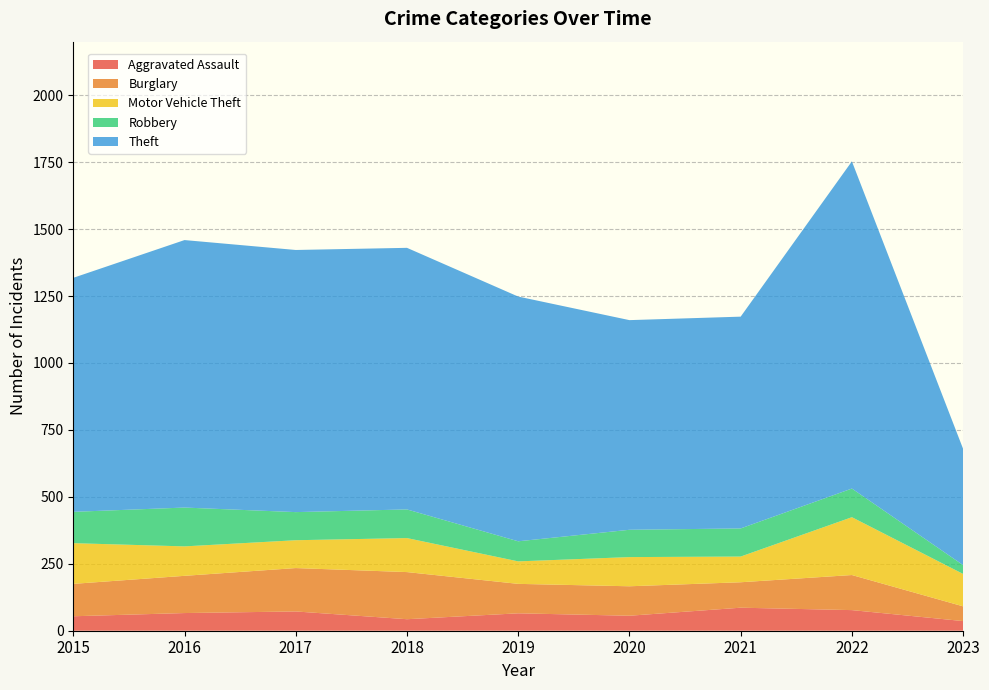

Reading left to right, what are all the values shown in this chart?

Aggravated Assault: 2015=54	2016=66	2017=72	2018=43	2019=65	2020=56	2021=86	2022=77	2023=36
Burglary: 2015=121	2016=139	2017=162	2018=176	2019=110	2020=110	2021=95	2022=131	2023=55
Motor Vehicle Theft: 2015=152	2016=110	2017=104	2018=127	2019=84	2020=109	2021=96	2022=216	2023=121
Robbery: 2015=117	2016=145	2017=105	2018=107	2019=75	2020=102	2021=105	2022=107	2023=33
Theft: 2015=874	2016=999	2017=979	2018=977	2019=914	2020=783	2021=791	2022=1222	2023=434